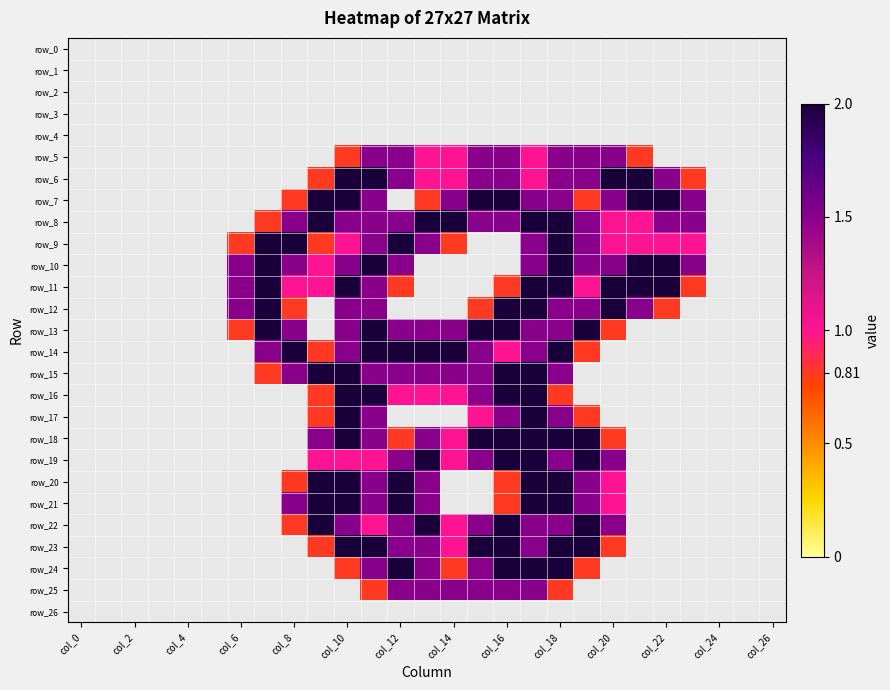

Reading left to right, transcribe all the data shown in this chart.

row_0: 0.0	0.0	0.0	0.0	0.0	0.0	0.0	0.0	0.0	0.0	0.0	0.0	0.0	0.0	0.0	0.0	0.0	0.0	0.0	0.0	0.0	0.0	0.0	0.0	0.0	0.0	0.0
row_1: 0.0	0.0	0.0	0.0	0.0	0.0	0.0	0.0	0.0	0.0	0.0	0.0	0.0	0.0	0.0	0.0	0.0	0.0	0.0	0.0	0.0	0.0	0.0	0.0	0.0	0.0	0.0
row_2: 0.0	0.0	0.0	0.0	0.0	0.0	0.0	0.0	0.0	0.0	0.0	0.0	0.0	0.0	0.0	0.0	0.0	0.0	0.0	0.0	0.0	0.0	0.0	0.0	0.0	0.0	0.0
row_3: 0.0	0.0	0.0	0.0	0.0	0.0	0.0	0.0	0.0	0.0	0.0	0.0	0.0	0.0	0.0	0.0	0.0	0.0	0.0	0.0	0.0	0.0	0.0	0.0	0.0	0.0	0.0
row_4: 0.0	0.0	0.0	0.0	0.0	0.0	0.0	0.0	0.0	0.0	0.0	0.0	0.0	0.0	0.0	0.0	0.0	0.0	0.0	0.0	0.0	0.0	0.0	0.0	0.0	0.0	0.0
row_5: 0.0	0.0	0.0	0.0	0.0	0.0	0.0	0.0	0.0	0.0	0.8	1.5	1.5	1.0	1.0	1.5	1.5	1.0	1.5	1.5	1.5	0.8	0.0	0.0	0.0	0.0	0.0
row_6: 0.0	0.0	0.0	0.0	0.0	0.0	0.0	0.0	0.0	0.8	2.0	2.0	1.5	1.0	1.0	1.5	1.5	1.0	1.5	1.5	2.0	2.0	1.5	0.8	0.0	0.0	0.0
row_7: 0.0	0.0	0.0	0.0	0.0	0.0	0.0	0.0	0.8	2.0	2.0	1.5	0.0	0.8	1.5	2.0	2.0	1.5	1.5	0.8	1.5	2.0	2.0	1.5	0.0	0.0	0.0
row_8: 0.0	0.0	0.0	0.0	0.0	0.0	0.0	0.8	1.5	2.0	1.5	1.5	1.5	2.0	2.0	1.5	1.5	2.0	2.0	1.5	1.0	1.0	1.5	1.5	0.0	0.0	0.0
row_9: 0.0	0.0	0.0	0.0	0.0	0.0	0.8	2.0	2.0	0.8	1.0	1.5	2.0	1.5	0.8	0.0	0.0	1.5	2.0	1.5	1.0	1.0	1.0	1.0	0.0	0.0	0.0
row_10: 0.0	0.0	0.0	0.0	0.0	0.0	1.5	2.0	1.5	1.0	1.5	2.0	1.5	0.0	0.0	0.0	0.0	1.5	2.0	1.5	1.5	2.0	2.0	1.5	0.0	0.0	0.0
row_11: 0.0	0.0	0.0	0.0	0.0	0.0	1.5	2.0	1.0	1.0	2.0	1.5	0.8	0.0	0.0	0.0	0.8	2.0	2.0	1.0	2.0	2.0	2.0	0.8	0.0	0.0	0.0
row_12: 0.0	0.0	0.0	0.0	0.0	0.0	1.5	2.0	0.8	0.0	1.5	1.5	0.0	0.0	0.0	0.8	2.0	2.0	1.5	1.5	2.0	1.5	0.8	0.0	0.0	0.0	0.0
row_13: 0.0	0.0	0.0	0.0	0.0	0.0	0.8	2.0	1.5	0.0	1.5	2.0	1.5	1.5	1.5	2.0	2.0	1.5	1.5	2.0	0.8	0.0	0.0	0.0	0.0	0.0	0.0
row_14: 0.0	0.0	0.0	0.0	0.0	0.0	0.0	1.5	2.0	0.8	1.5	2.0	2.0	2.0	2.0	1.5	1.0	1.5	2.0	0.8	0.0	0.0	0.0	0.0	0.0	0.0	0.0
row_15: 0.0	0.0	0.0	0.0	0.0	0.0	0.0	0.8	1.5	2.0	2.0	1.5	1.5	1.5	1.5	1.5	2.0	2.0	1.5	0.0	0.0	0.0	0.0	0.0	0.0	0.0	0.0
row_16: 0.0	0.0	0.0	0.0	0.0	0.0	0.0	0.0	0.0	0.8	2.0	2.0	1.0	1.0	1.0	1.5	2.0	2.0	0.8	0.0	0.0	0.0	0.0	0.0	0.0	0.0	0.0
row_17: 0.0	0.0	0.0	0.0	0.0	0.0	0.0	0.0	0.0	0.8	2.0	1.5	0.0	0.0	0.0	1.0	1.5	2.0	1.5	0.8	0.0	0.0	0.0	0.0	0.0	0.0	0.0
row_18: 0.0	0.0	0.0	0.0	0.0	0.0	0.0	0.0	0.0	1.5	2.0	1.5	0.8	1.5	1.0	2.0	2.0	2.0	2.0	2.0	0.8	0.0	0.0	0.0	0.0	0.0	0.0
row_19: 0.0	0.0	0.0	0.0	0.0	0.0	0.0	0.0	0.0	1.0	1.0	1.0	1.5	2.0	1.0	1.5	2.0	2.0	1.5	2.0	1.5	0.0	0.0	0.0	0.0	0.0	0.0
row_20: 0.0	0.0	0.0	0.0	0.0	0.0	0.0	0.0	0.8	2.0	2.0	1.5	2.0	1.5	0.0	0.0	0.8	2.0	2.0	1.5	1.0	0.0	0.0	0.0	0.0	0.0	0.0
row_21: 0.0	0.0	0.0	0.0	0.0	0.0	0.0	0.0	1.5	2.0	2.0	1.5	2.0	1.5	0.0	0.0	0.8	2.0	2.0	1.5	1.0	0.0	0.0	0.0	0.0	0.0	0.0
row_22: 0.0	0.0	0.0	0.0	0.0	0.0	0.0	0.0	0.8	2.0	1.5	1.0	1.5	2.0	1.0	1.5	2.0	1.5	1.5	2.0	1.5	0.0	0.0	0.0	0.0	0.0	0.0
row_23: 0.0	0.0	0.0	0.0	0.0	0.0	0.0	0.0	0.0	0.8	2.0	2.0	1.5	1.5	1.0	2.0	2.0	1.5	2.0	2.0	0.8	0.0	0.0	0.0	0.0	0.0	0.0
row_24: 0.0	0.0	0.0	0.0	0.0	0.0	0.0	0.0	0.0	0.0	0.8	1.5	2.0	1.5	0.8	1.5	2.0	2.0	2.0	0.8	0.0	0.0	0.0	0.0	0.0	0.0	0.0
row_25: 0.0	0.0	0.0	0.0	0.0	0.0	0.0	0.0	0.0	0.0	0.0	0.8	1.5	1.5	1.5	1.5	1.5	1.5	0.8	0.0	0.0	0.0	0.0	0.0	0.0	0.0	0.0
row_26: 0.0	0.0	0.0	0.0	0.0	0.0	0.0	0.0	0.0	0.0	0.0	0.0	0.0	0.0	0.0	0.0	0.0	0.0	0.0	0.0	0.0	0.0	0.0	0.0	0.0	0.0	0.0